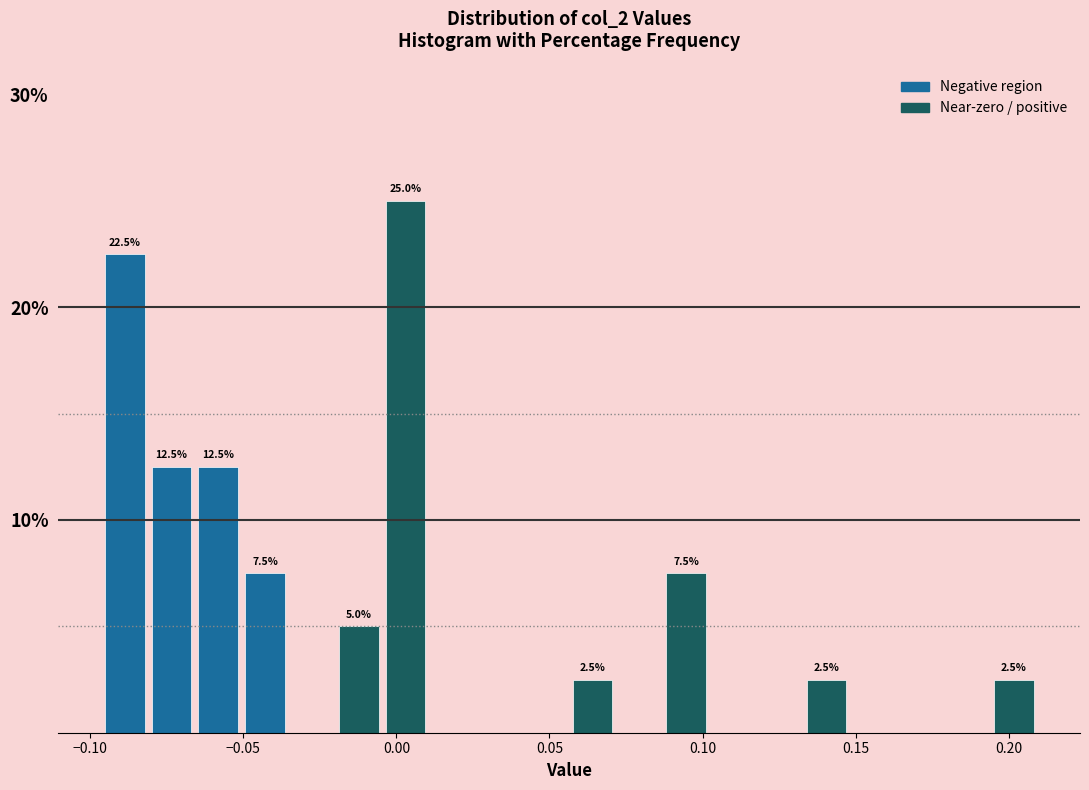

Around what value on the x-axis is the tallest bar? Give the approximate position of its centre, as read against the axis.

0.005